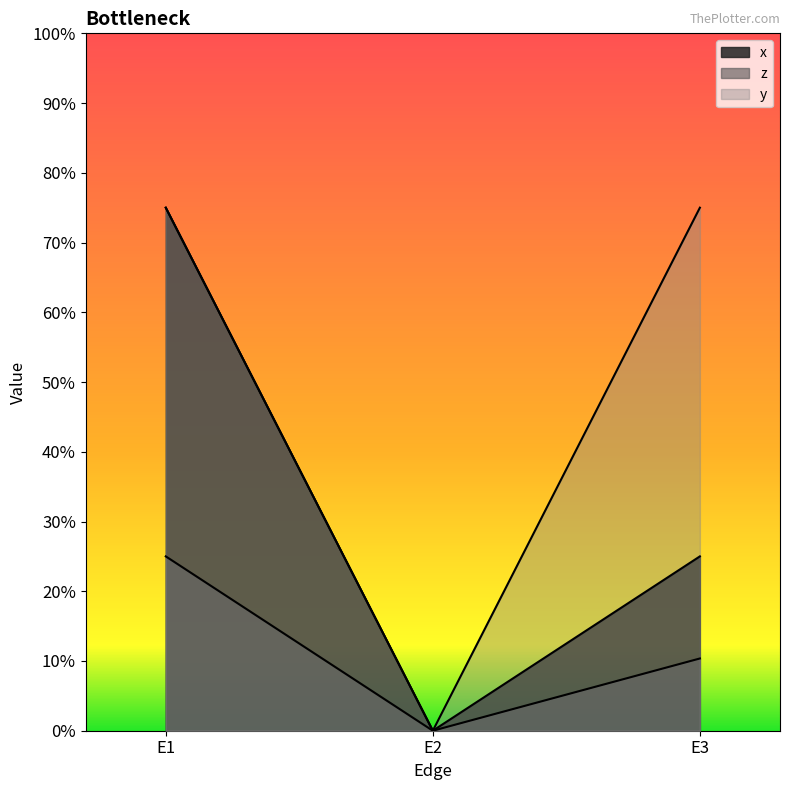

Count the number of categories in the chart.

3